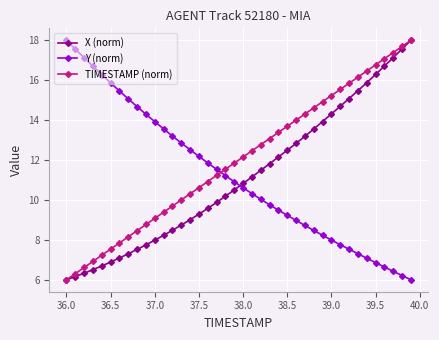

What is the value of the X (norm) point at the 6th from the left?

6.9